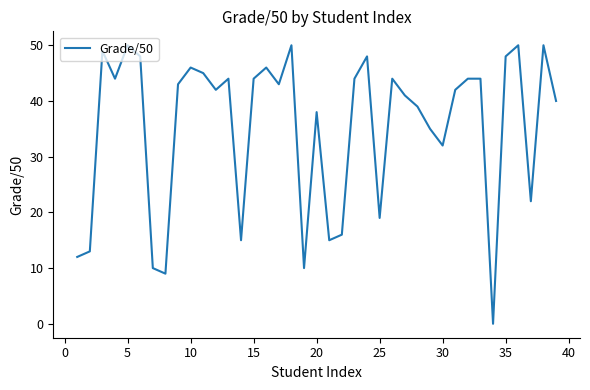

What is the maximum value shown in the chart?

50